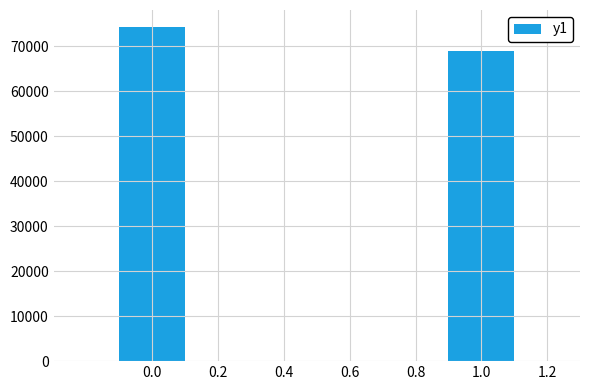

How many data points does each series have?

2